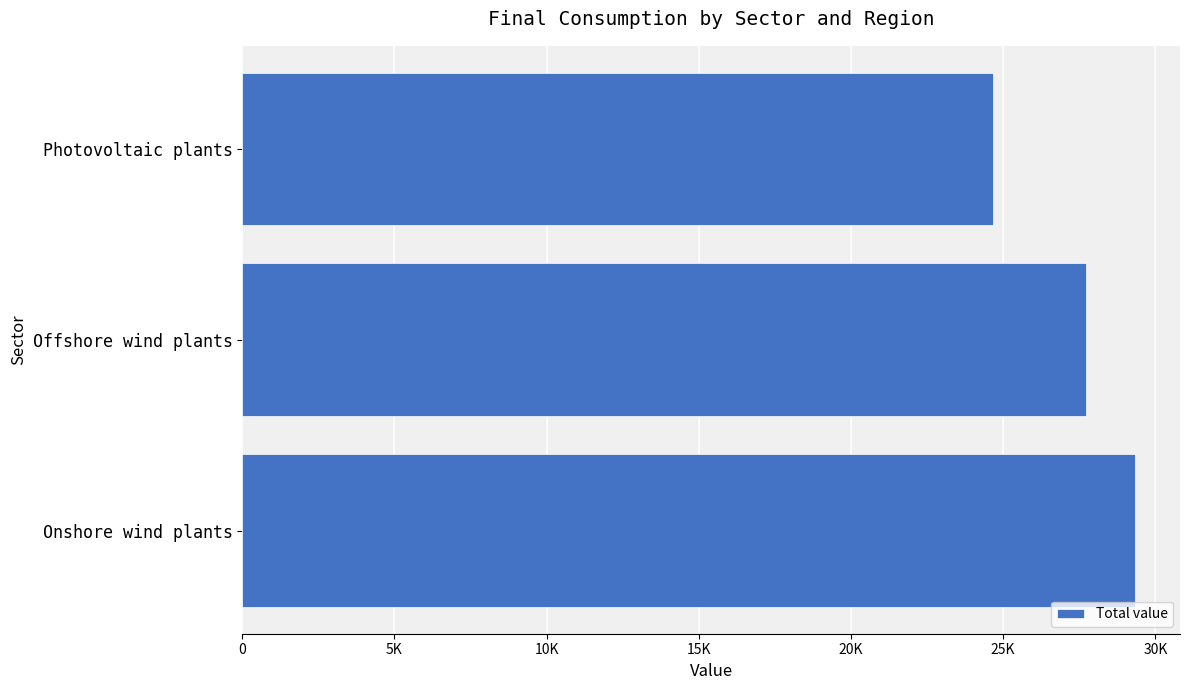

Are the bars horizontal?

Yes